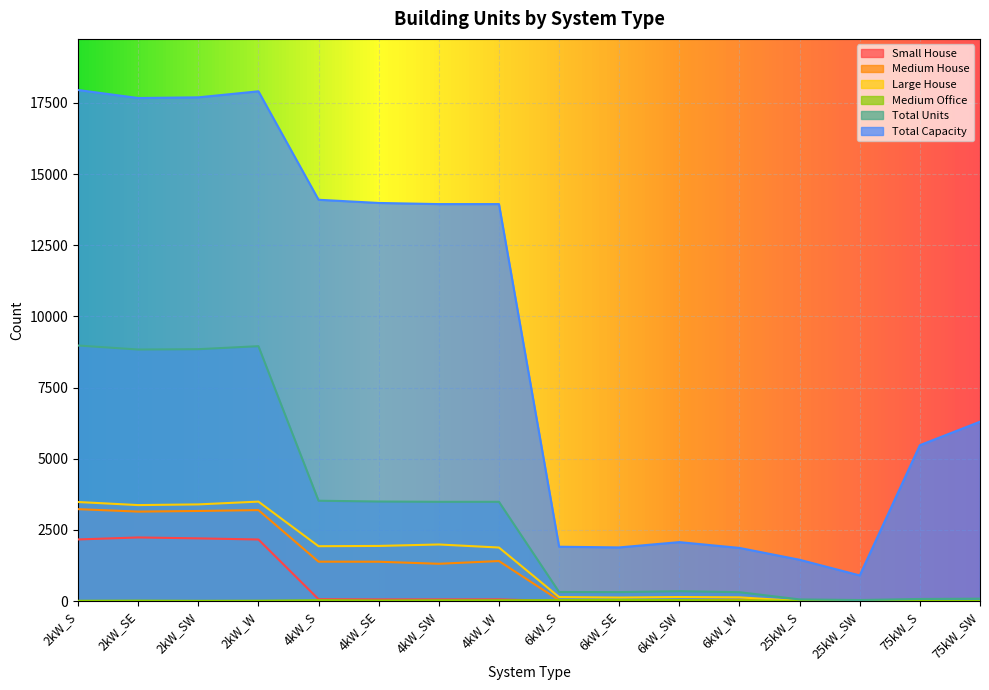

True or false: Medium Office and Total Capacity intersect in this chart.

False